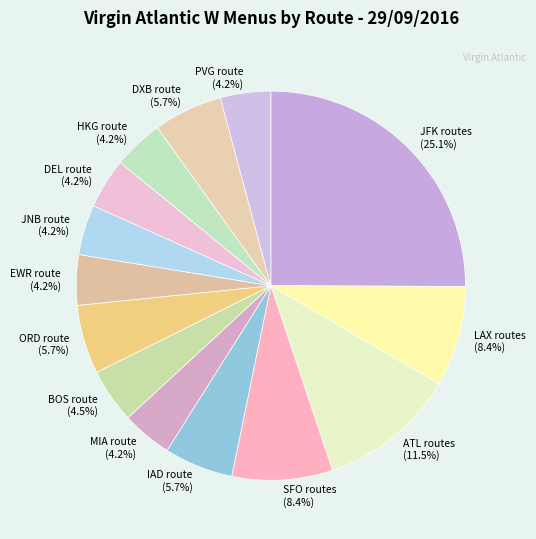

Approximately how many times larger is the value at SFO routes compared to DXB route?

1.5